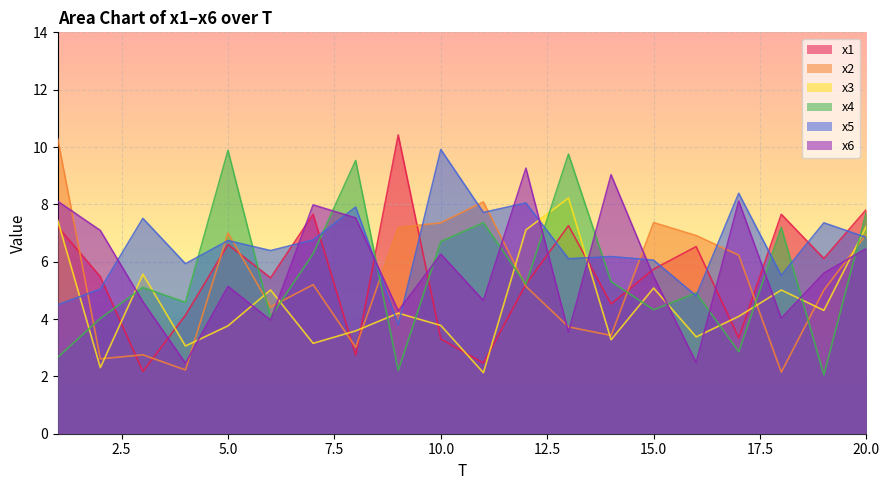

At which category does the chart reach its minimum across all series?

19